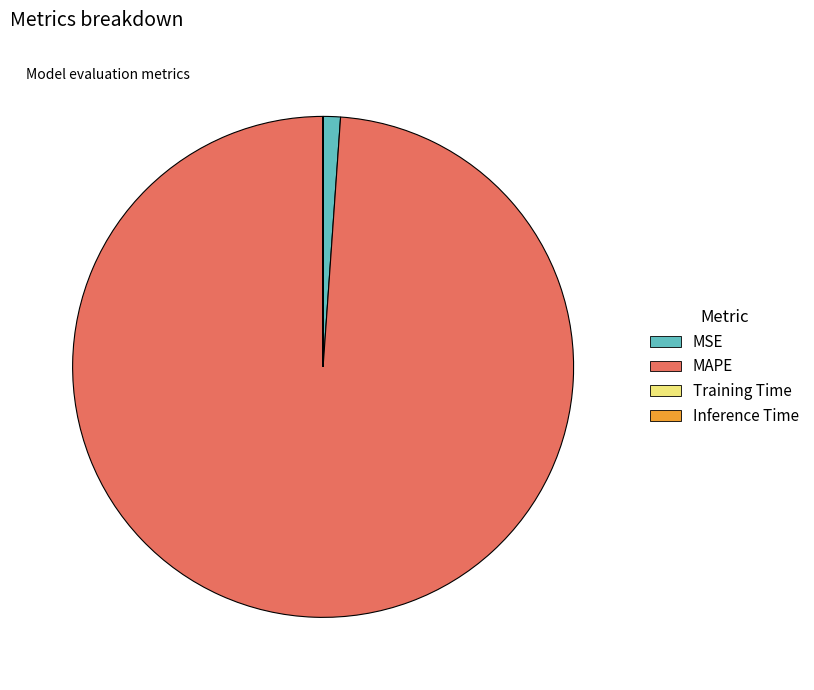

True or false: MSE accounts for 11% of the total.

False